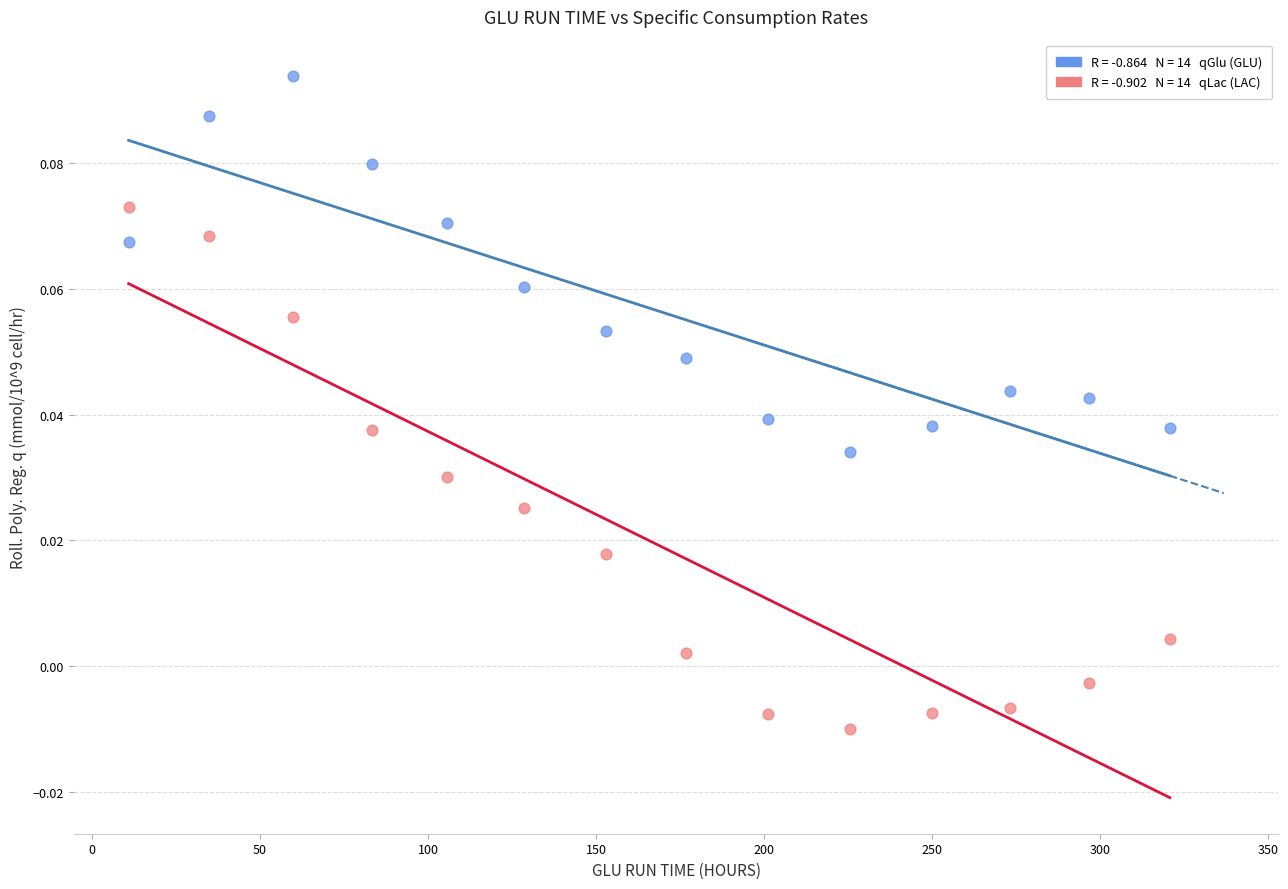

Across all data points, what is the range of X values (max minus min)?

310.0